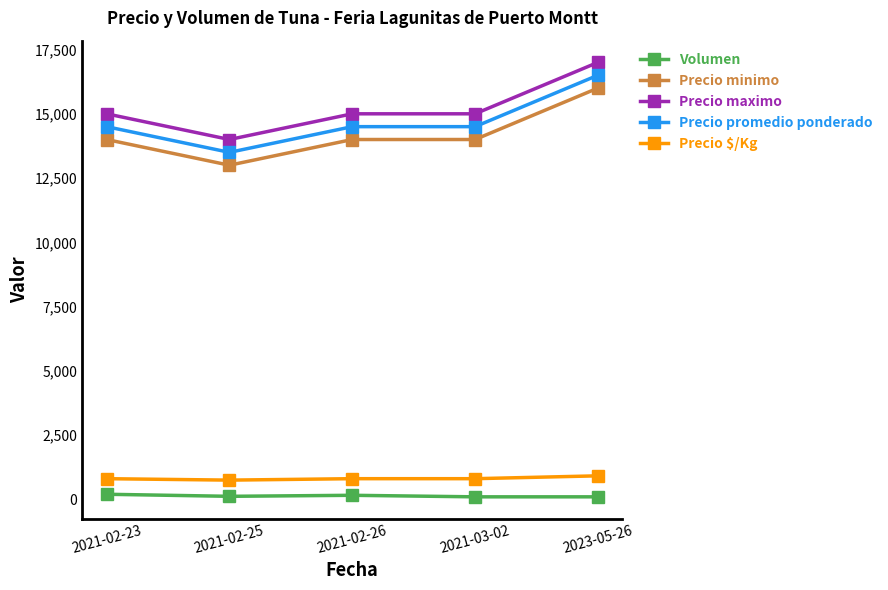

What is the sum of all Precio maximo values?

76000